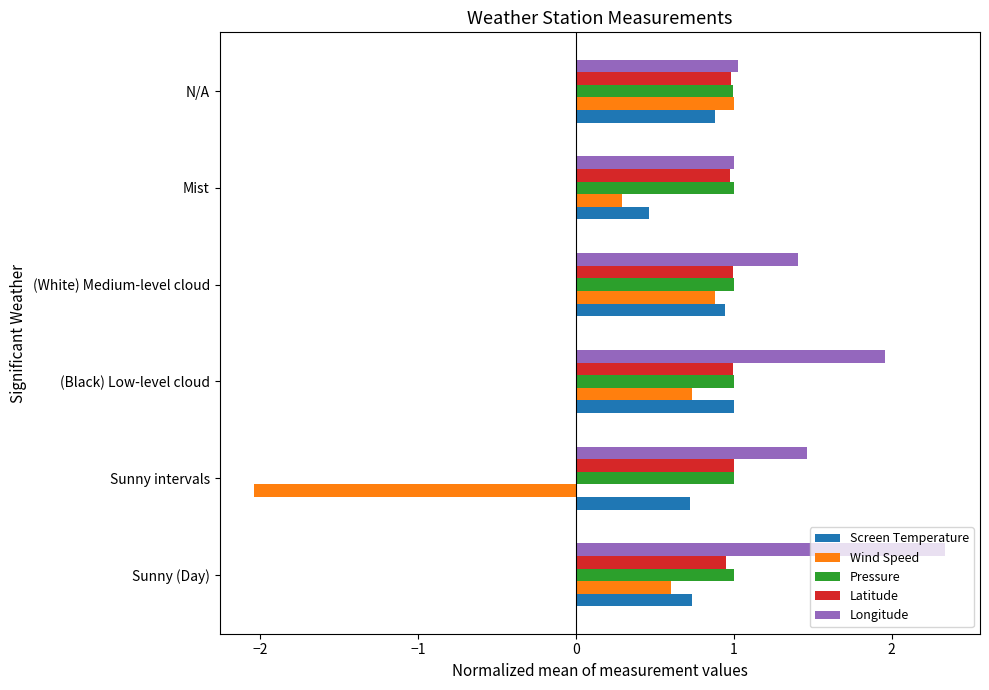

At how many categories does at least one series exceed 0?

6